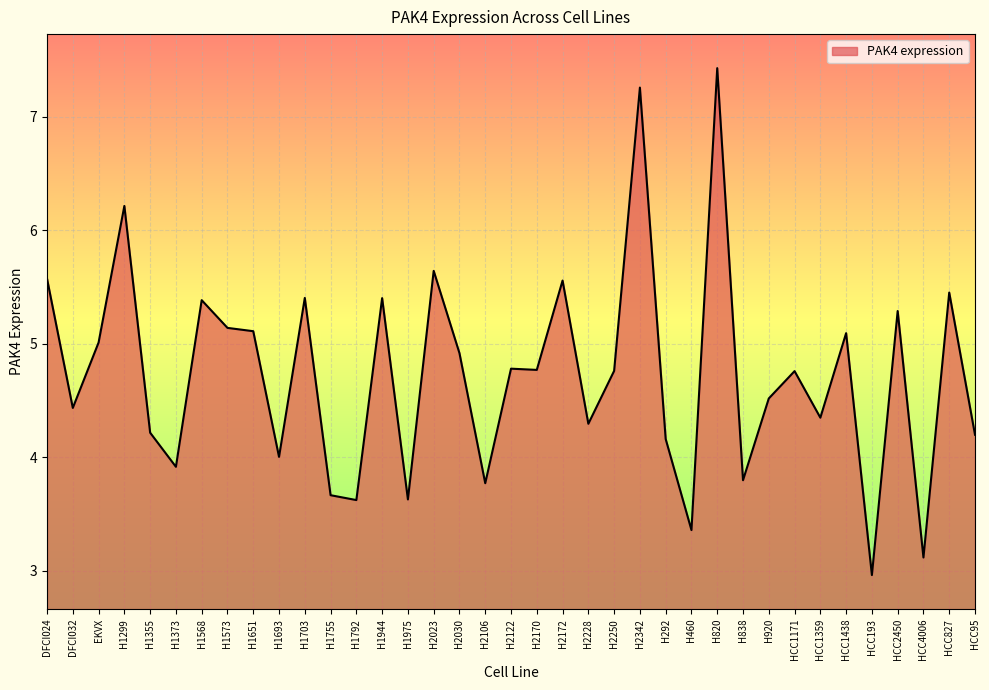

Reading right to left, what are all the values shown in this chart?

4.2	5.5	3.1	5.3	3.0	5.1	4.3	4.8	4.5	3.8	7.4	3.4	4.2	7.3	4.8	4.3	5.6	4.8	4.8	3.8	4.9	5.6	3.6	5.4	3.6	3.7	5.4	4.0	5.1	5.1	5.4	3.9	4.2	6.2	5.0	4.4	5.6